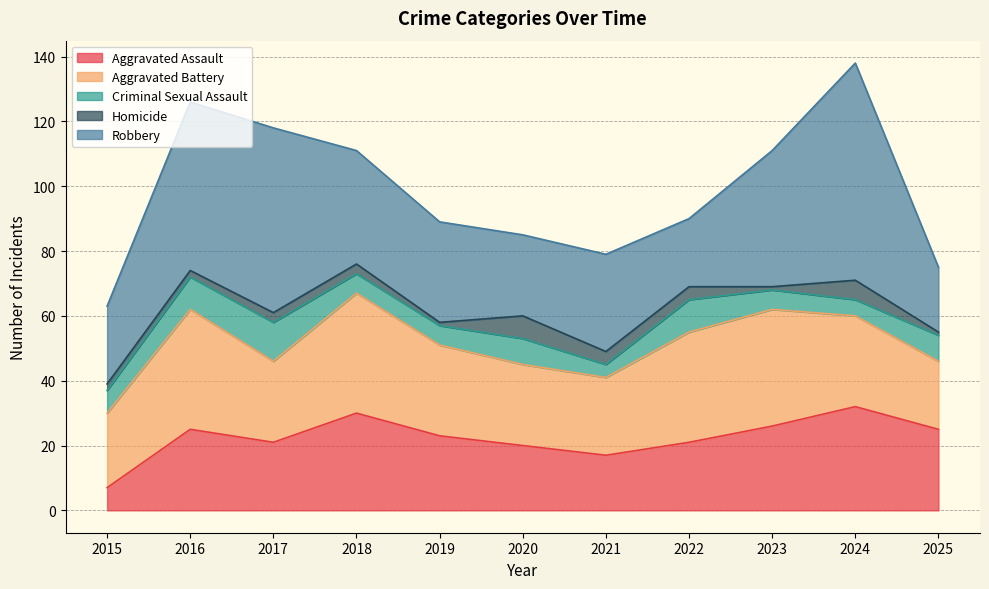

Read the Aggravated Assault value at 2019.

23